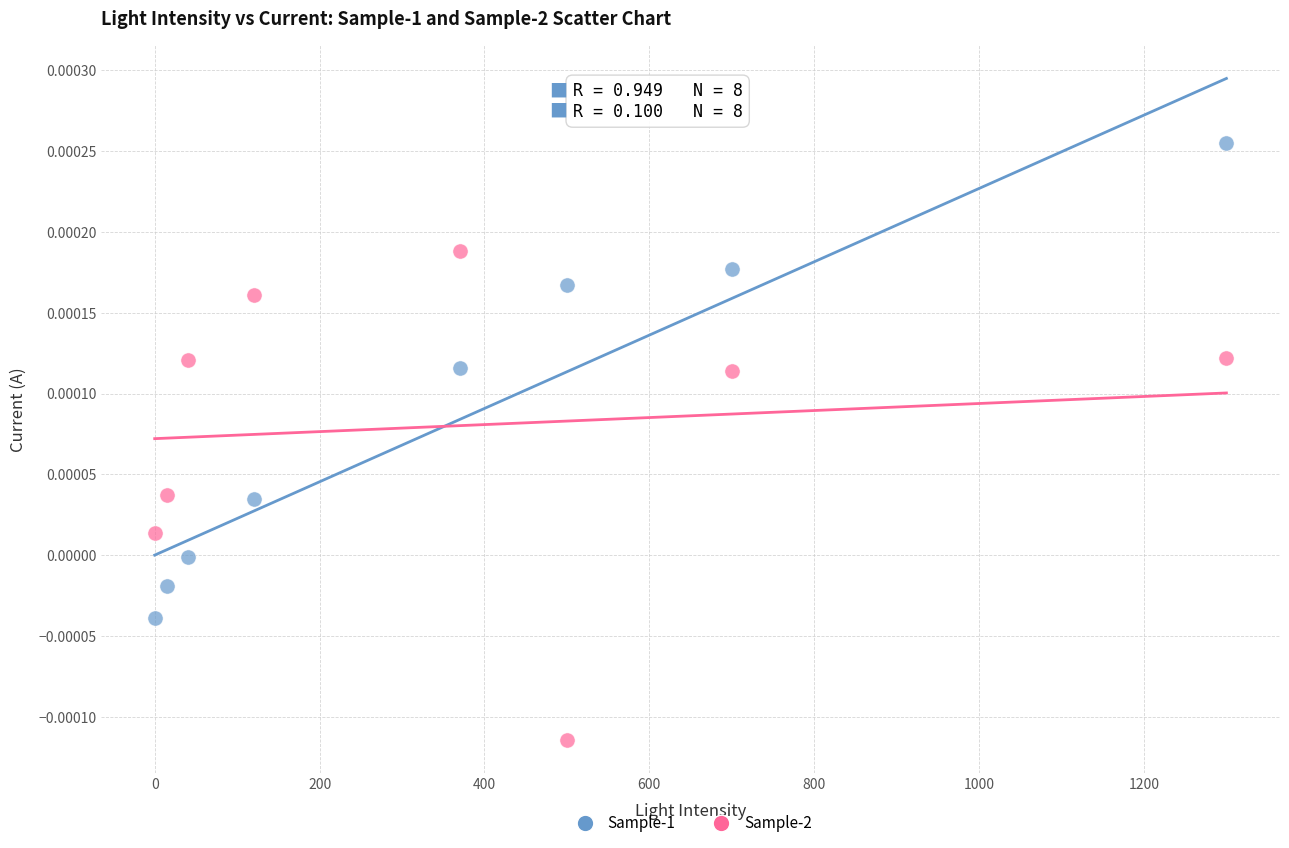

Which series reaches the maximum Y coordinate?

Sample-1